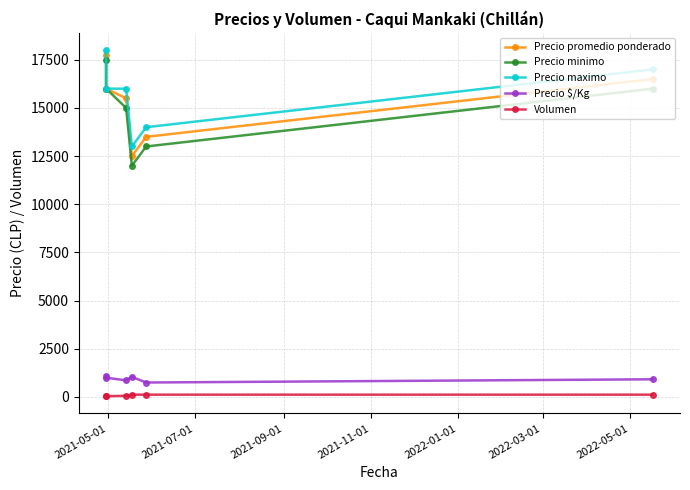

What is the spread (max minus min) of values at 2021-11-01?

12880